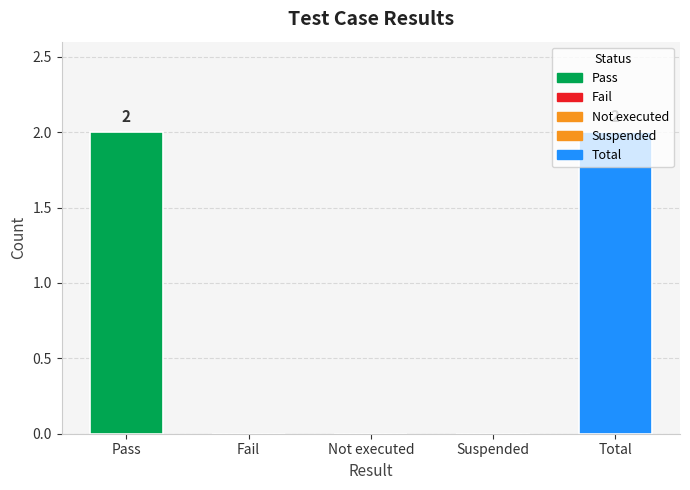

What is the change in value from Pass to Suspended?

-2